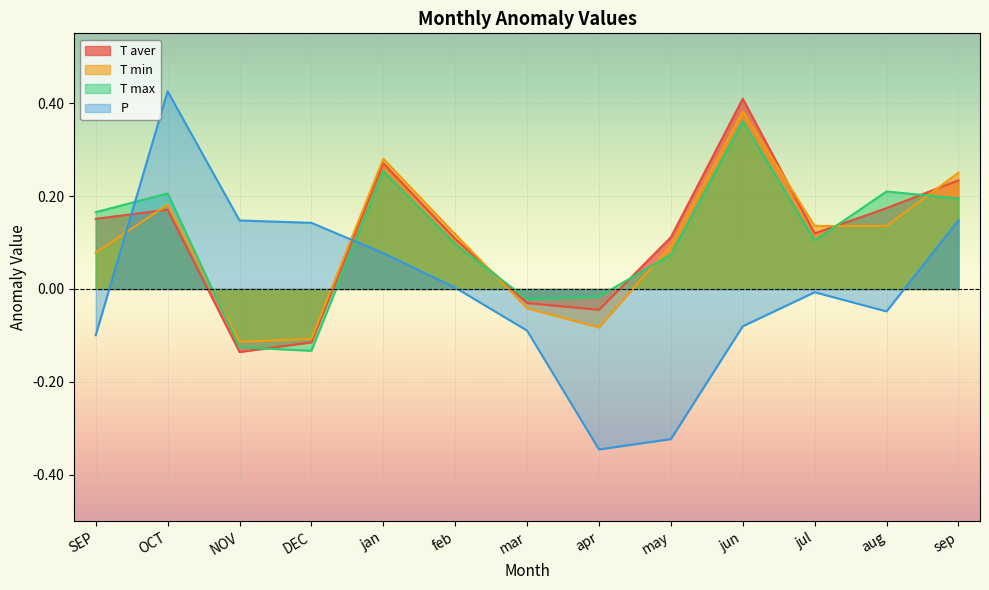

What position from the left is DEC?

4